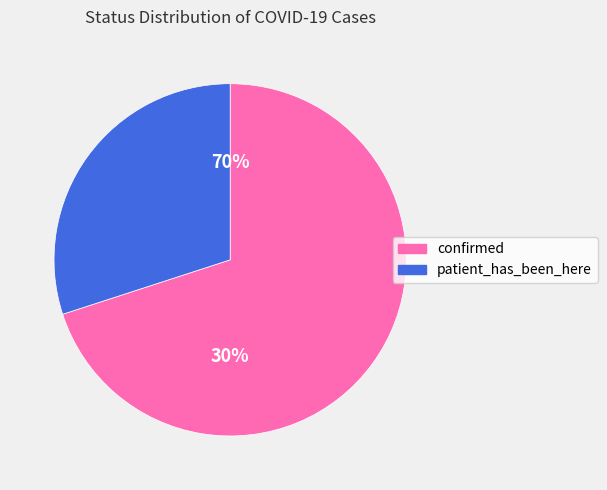

Which slice represents more than half of the pie?

confirmed